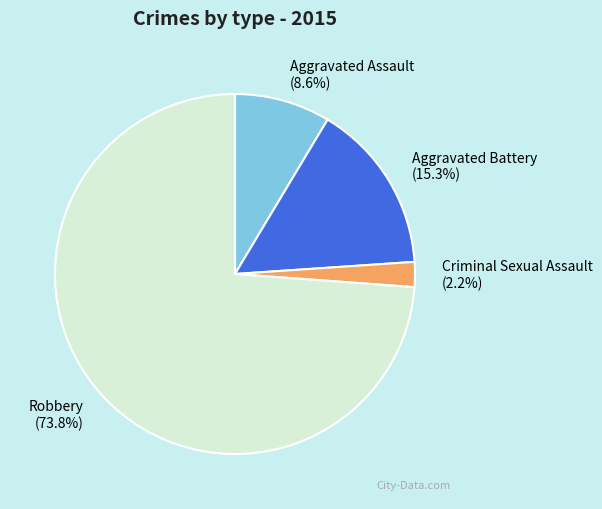

Which category has the biggest portion of the pie?

Robbery